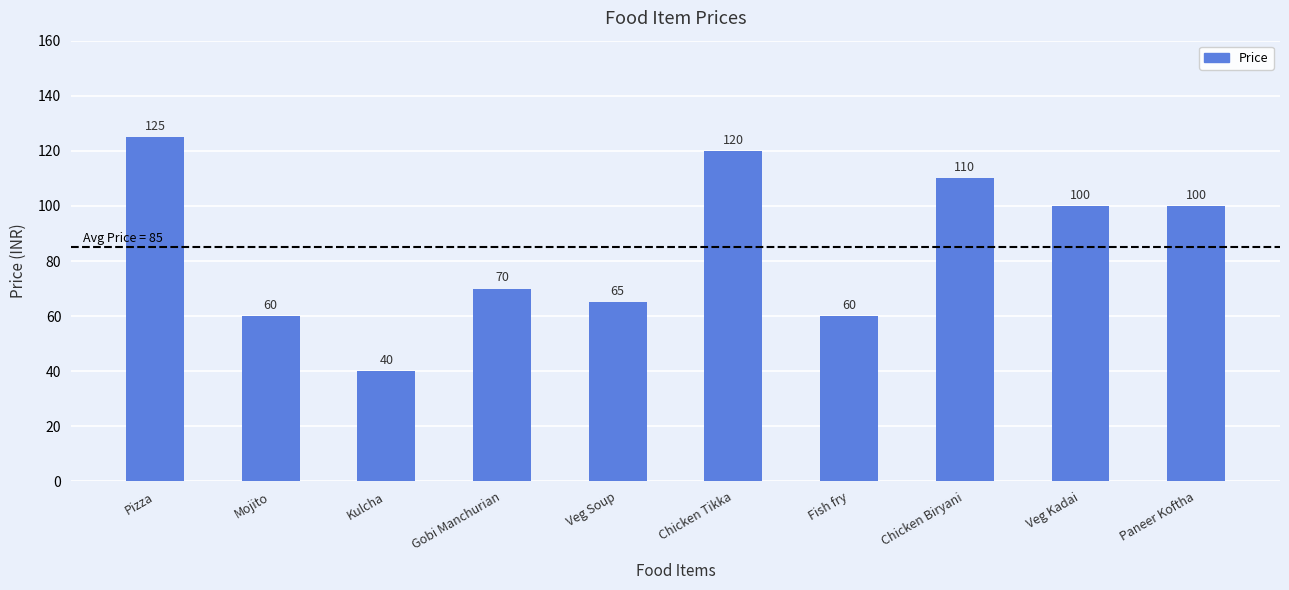

What is the change in value from Fish fry to Veg Kadai?

+40